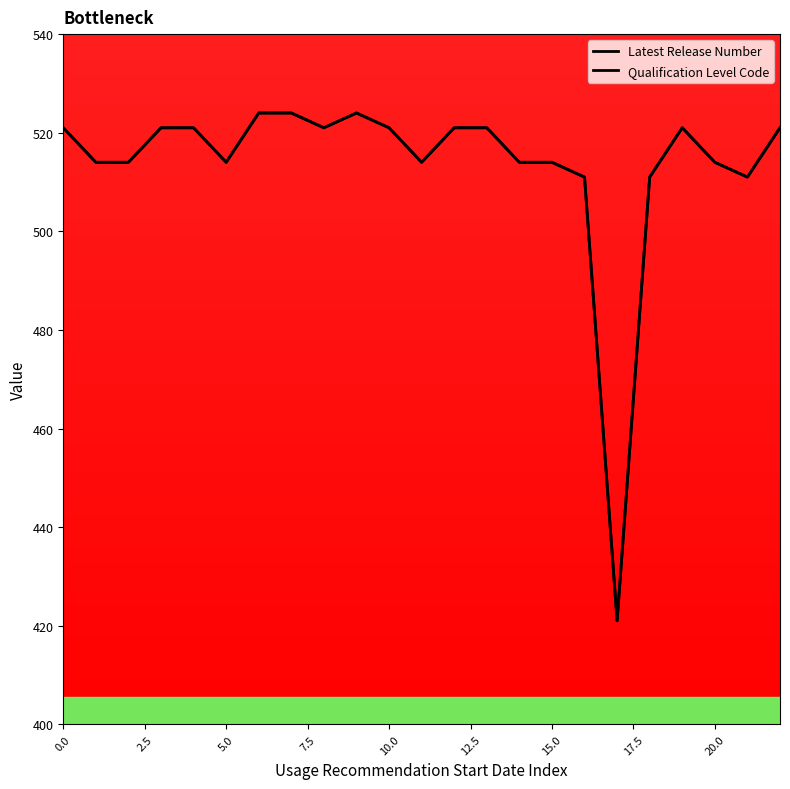

How many data points in Qualification Level Code are above 521?

3